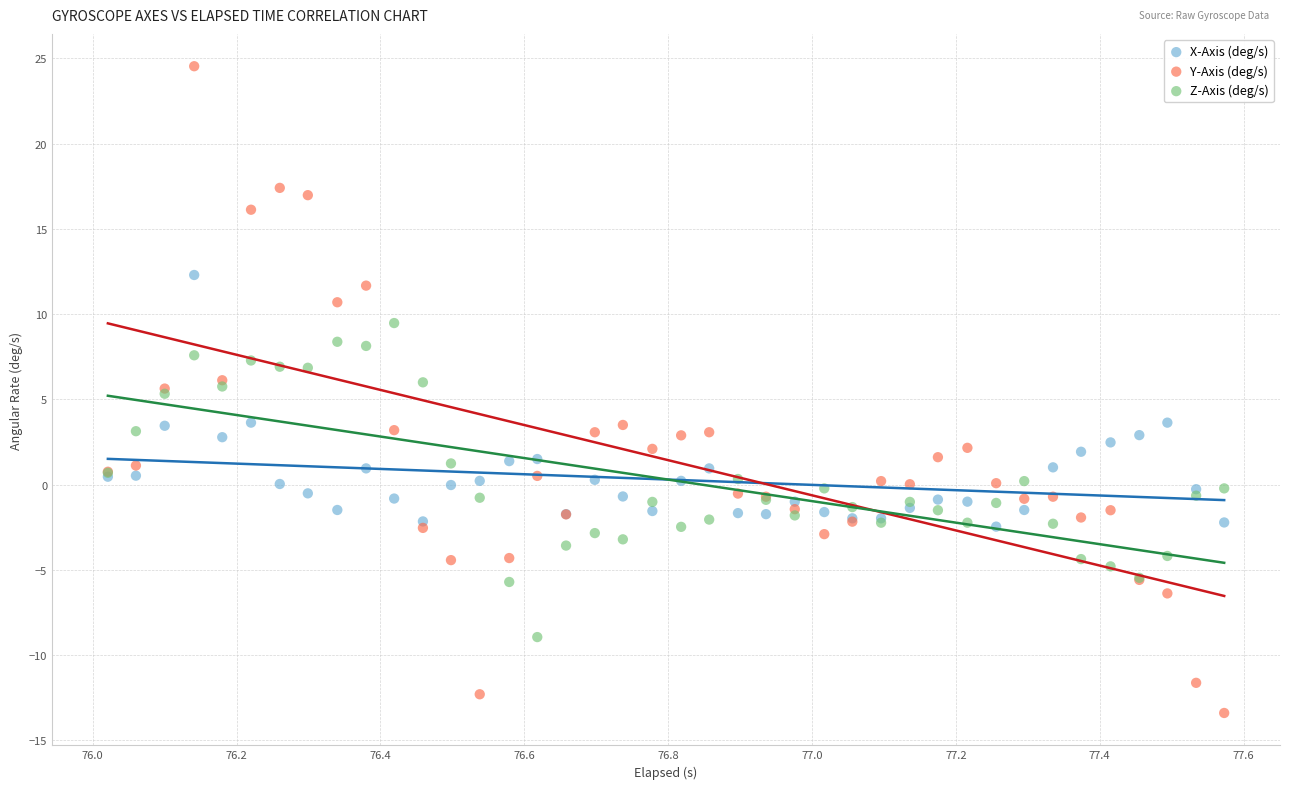

What are all the series names shown in the legend?

X-Axis (deg/s), Y-Axis (deg/s), Z-Axis (deg/s)